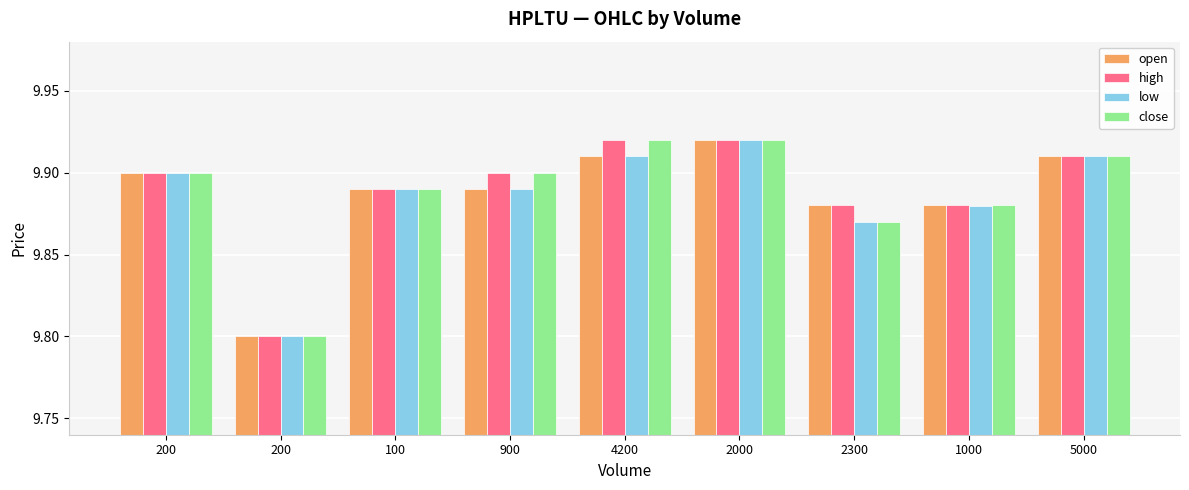

How many bars are there in each group?

4